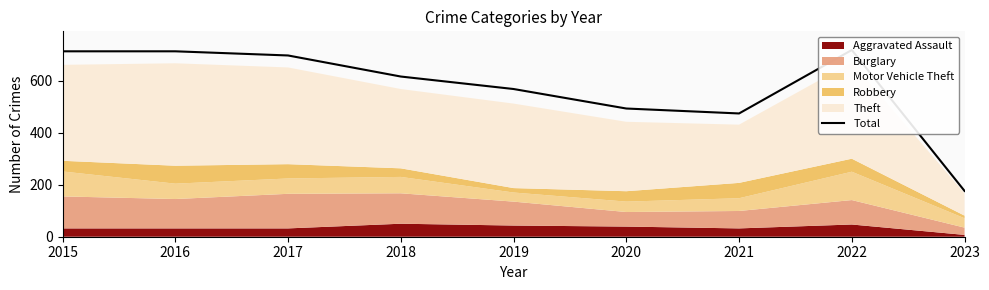

At which category does the data reach its first local valley?

2021